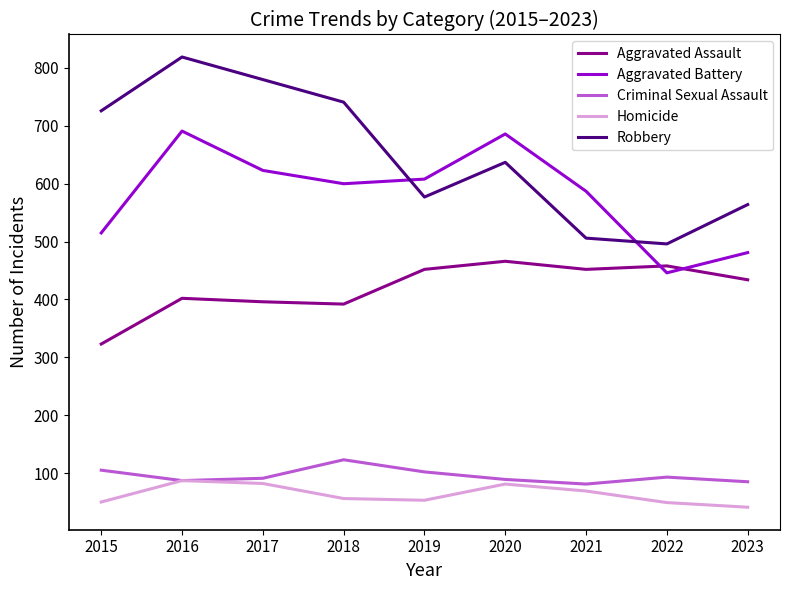

What is the lowest value of the Aggravated Assault series?

323